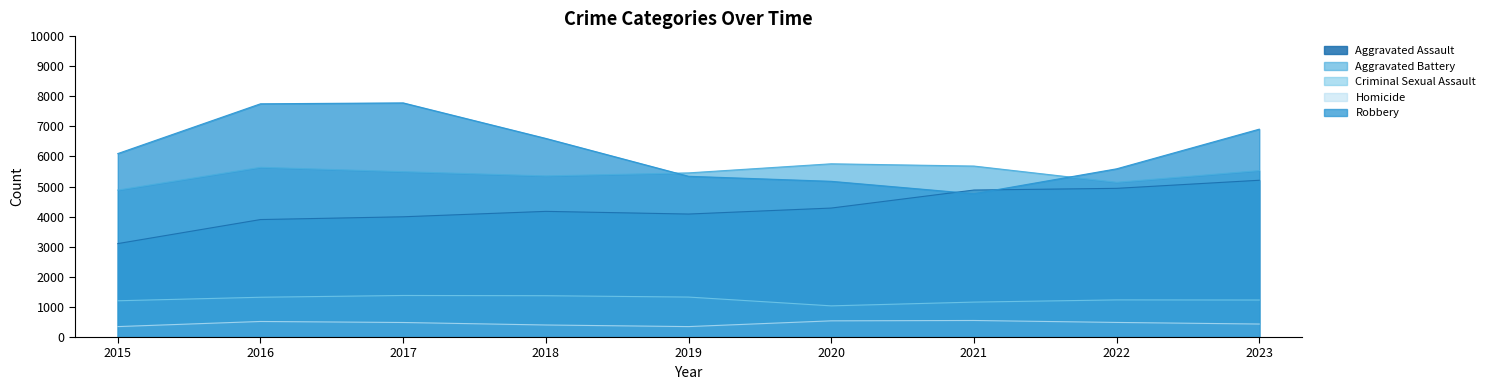

Reading left to right, extract all data points from this chart.

Aggravated Assault: 3105	3904	3996	4176	4087	4286	4885	4941	5210
Aggravated Battery: 4883	5640	5495	5354	5455	5757	5682	5142	5531
Criminal Sexual Assault: 1205	1322	1381	1373	1328	1036	1161	1234	1230
Homicide: 347	517	483	400	347	538	550	485	432
Robbery: 6097	7751	7781	6600	5342	5175	4763	5590	6908